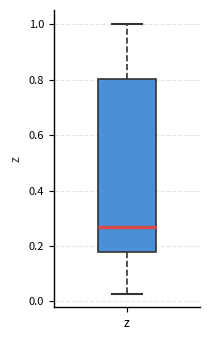

Transcribe this box plot: give where the median line is, the range the box spans, and where the two whiskers end, as read against the y-axis. The values are not printed on the chart, so give them approximately, as read against the axis.

median 0.26, box 0.18 to 0.80, whiskers 0.02 to 1.00